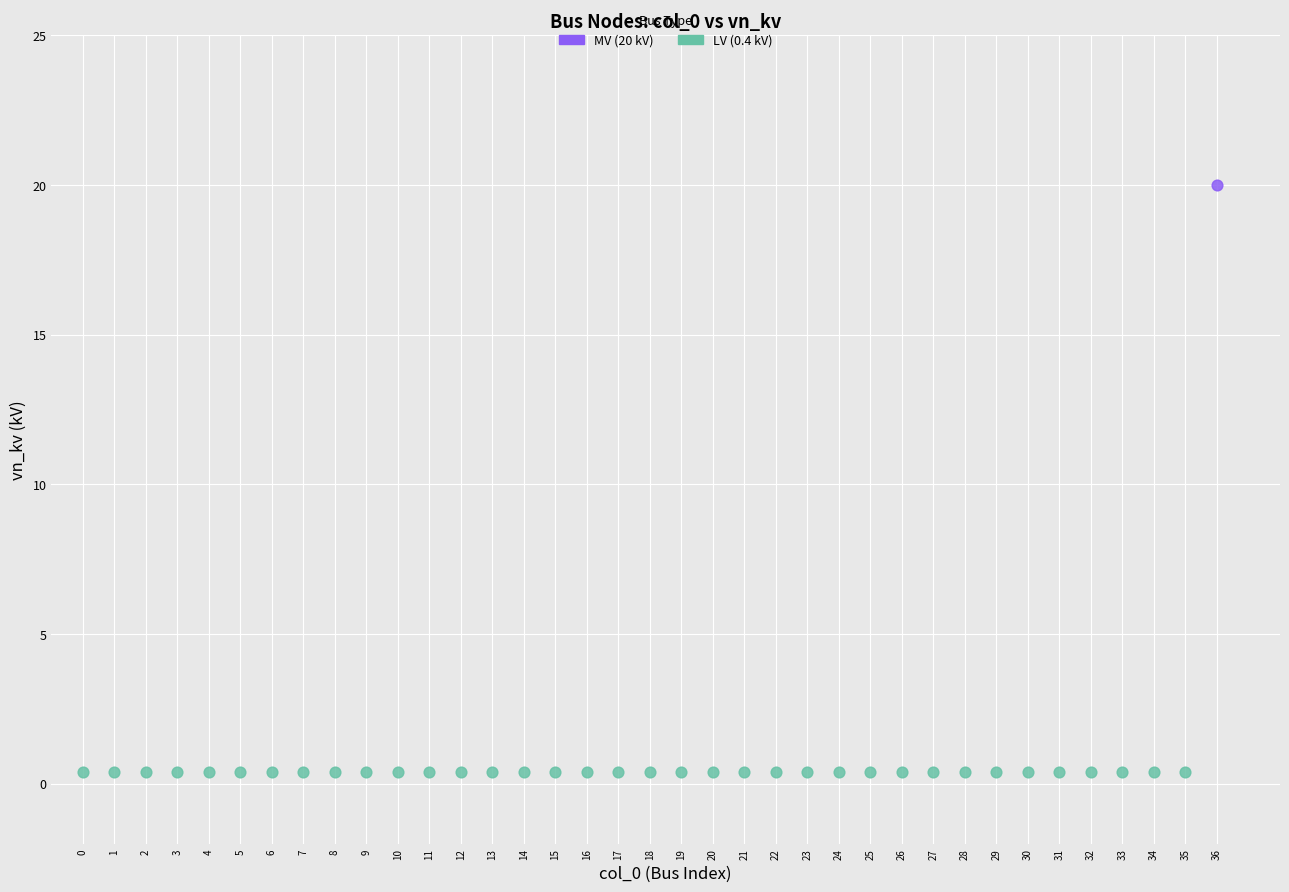

What are all the series names shown in the legend?

MV (20 kV), LV (0.4 kV)